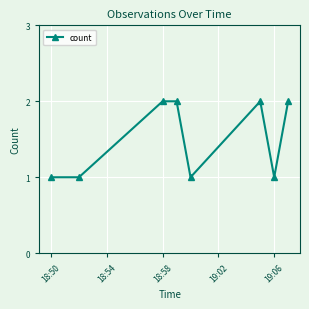

How many lines are shown in the chart?

1